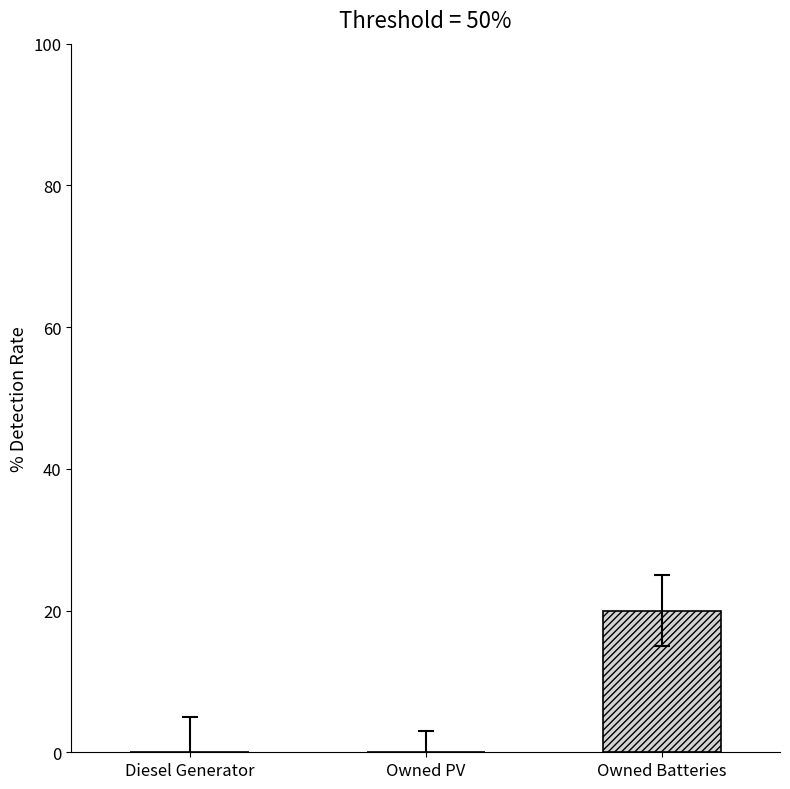

The value at Diesel Generator is 0. True or false?

True